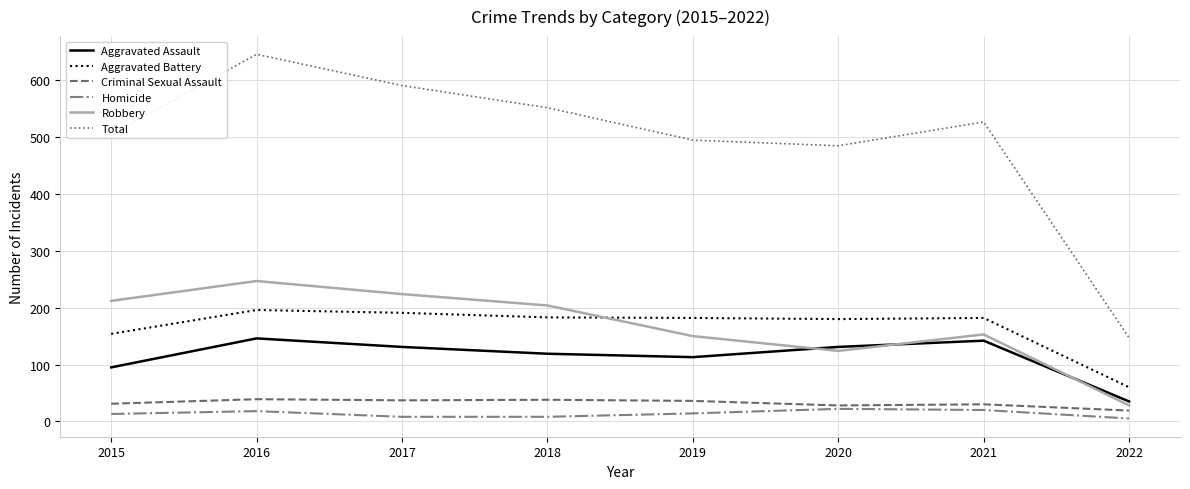

What is the greatest value displayed?

646